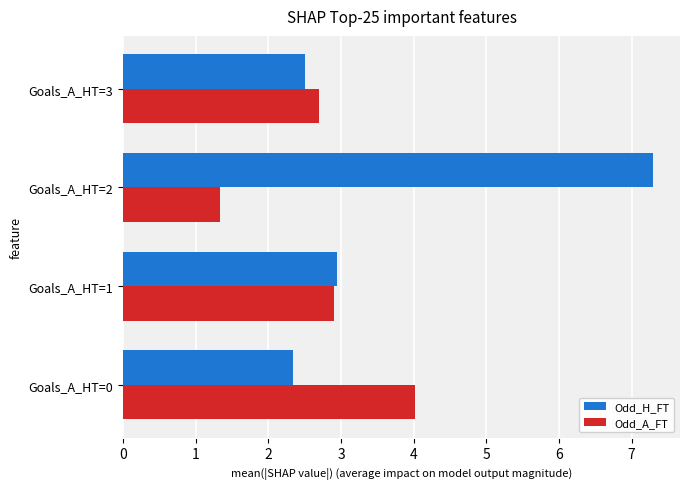

True or false: Odd_A_FT has a value of 1.3 at Goals_A_HT=2.

True